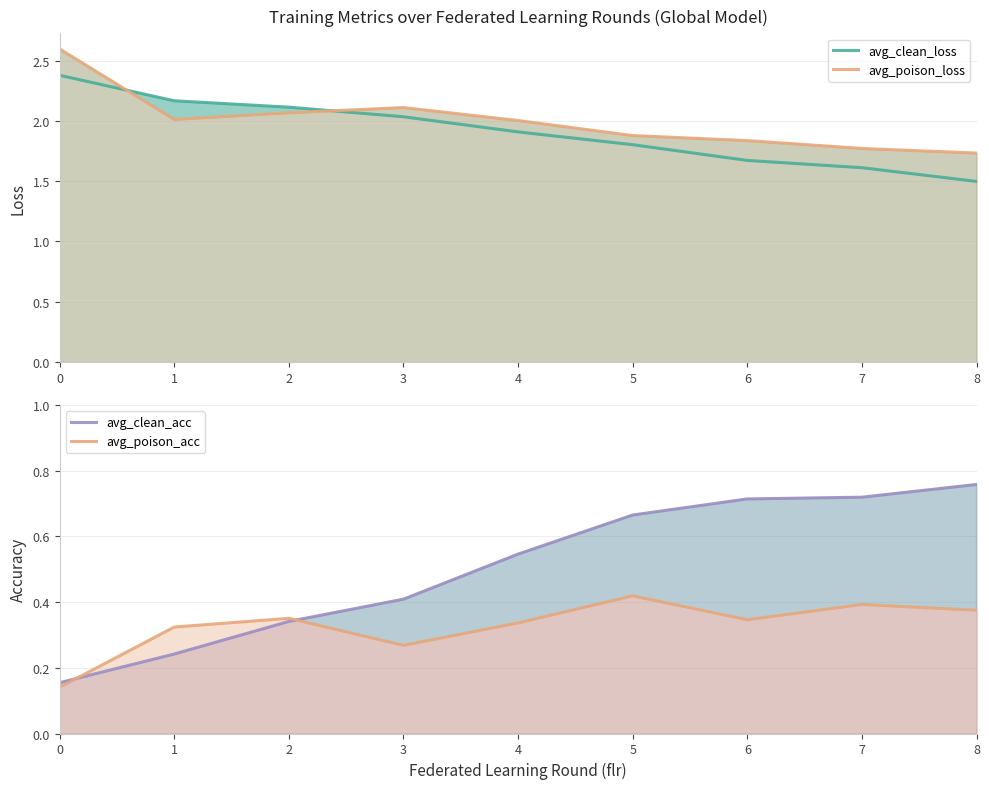

List the labels in order of avg_clean_acc value, largest first.

8, 7, 6, 5, 4, 3, 2, 1, 0